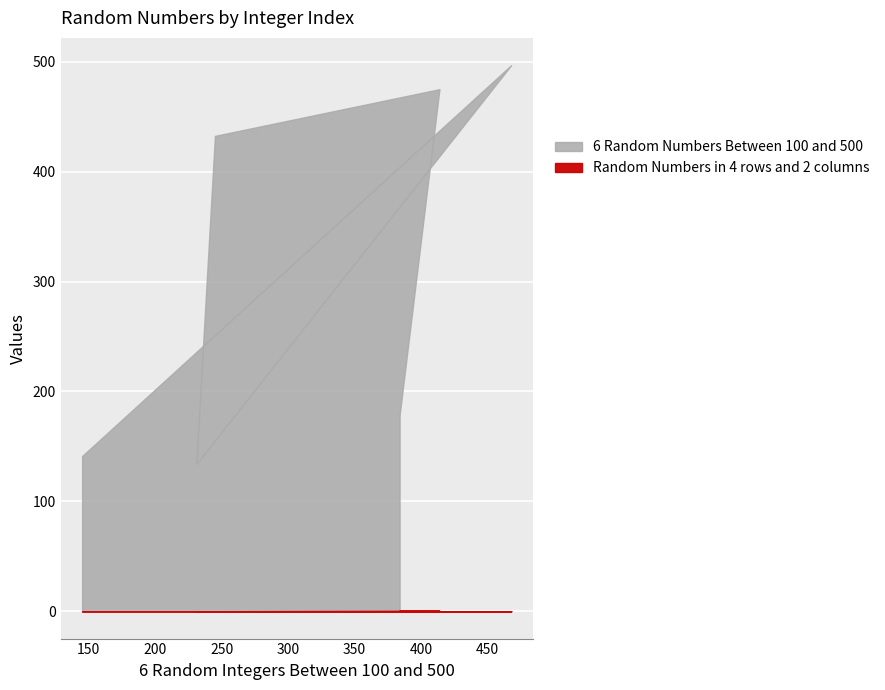

Reading right to left, extract all data points from this chart.

6 Random Numbers Between 100 and 500: 145=141.2	468=496.8	231=134.0	245=432.5	414=475.0	384=178.3
Random Numbers in 4 rows and 2 columns: 145=0.0	468=0.0	231=0.0	245=0.0	414=0.5	384=0.7